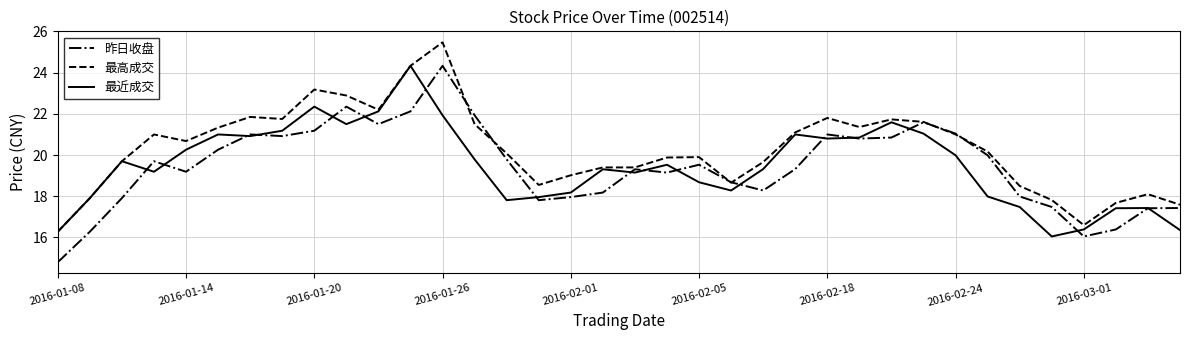

True or false: 最高成交 and 昨日收盘 cross at least once.

True